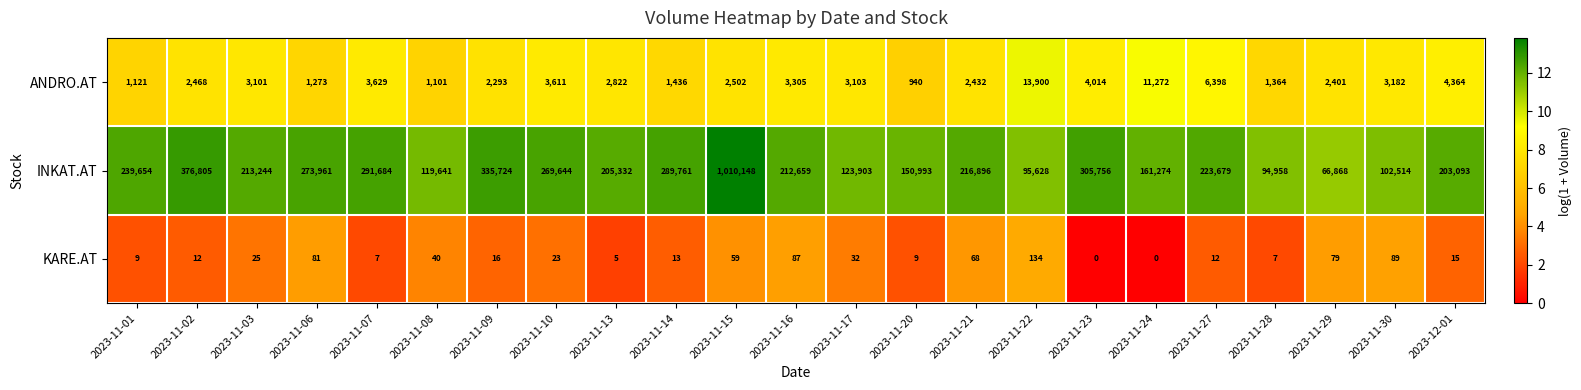

The KARE.AT series shows 12 at 2023-11-27. True or false?

True